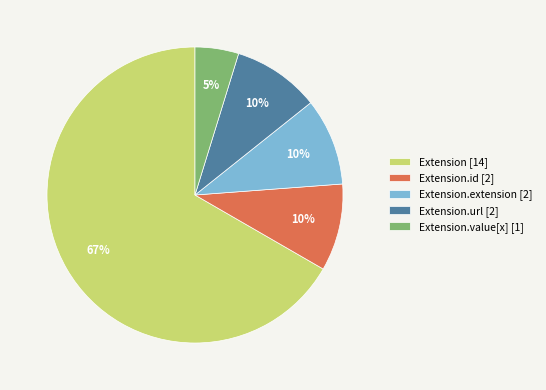

Do Extension.id [2] and Extension.extension [2] together represent more than half of the pie?

No